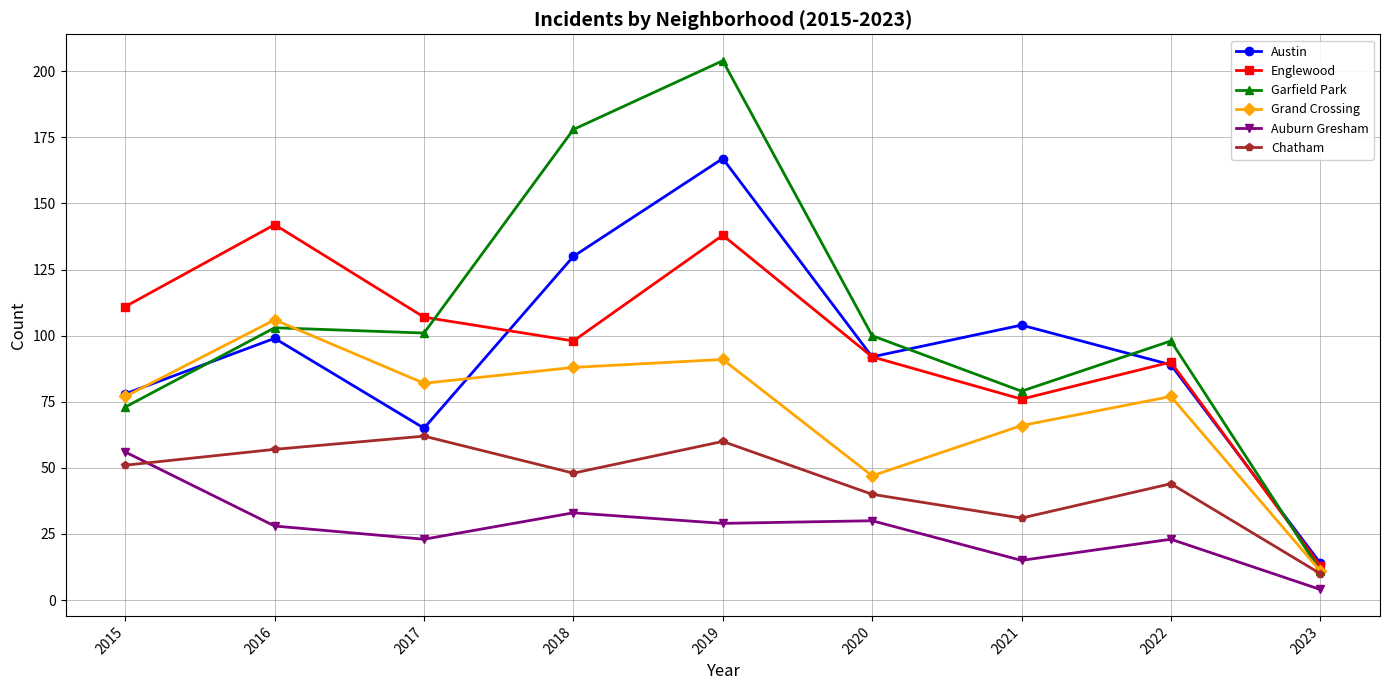

What is the difference between the second highest and second lowest values in the Austin series?

65